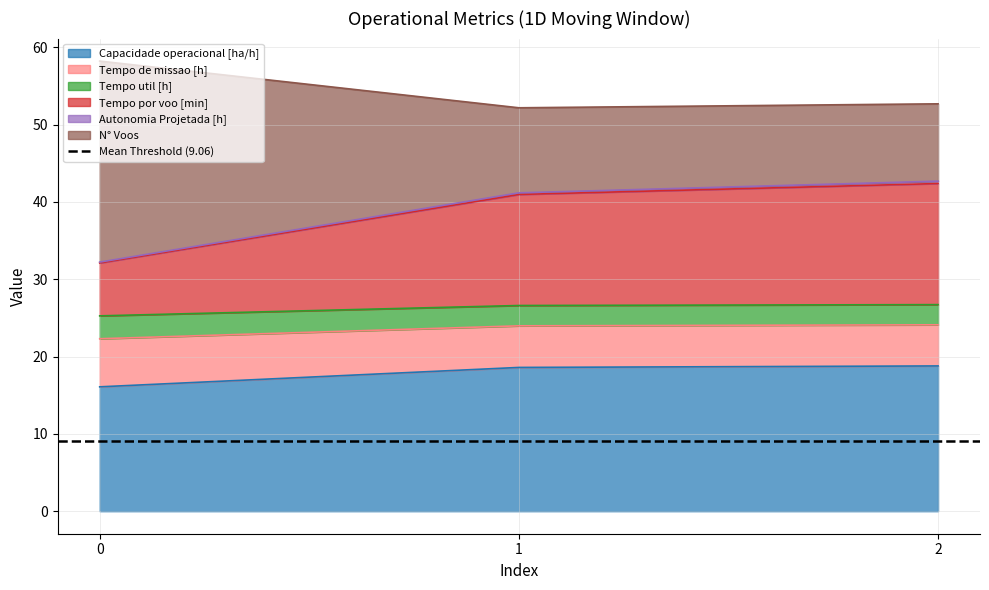

True or false: N° Voos has a value of 42.4 at 2.

True